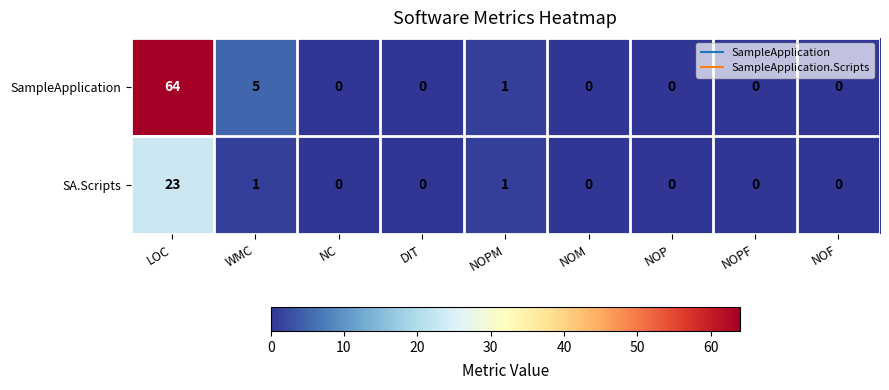

Reading right to left, extract all data points from this chart.

SampleApplication: 0	0	0	0	1	0	0	5	64
SA.Scripts: 0	0	0	0	1	0	0	1	23